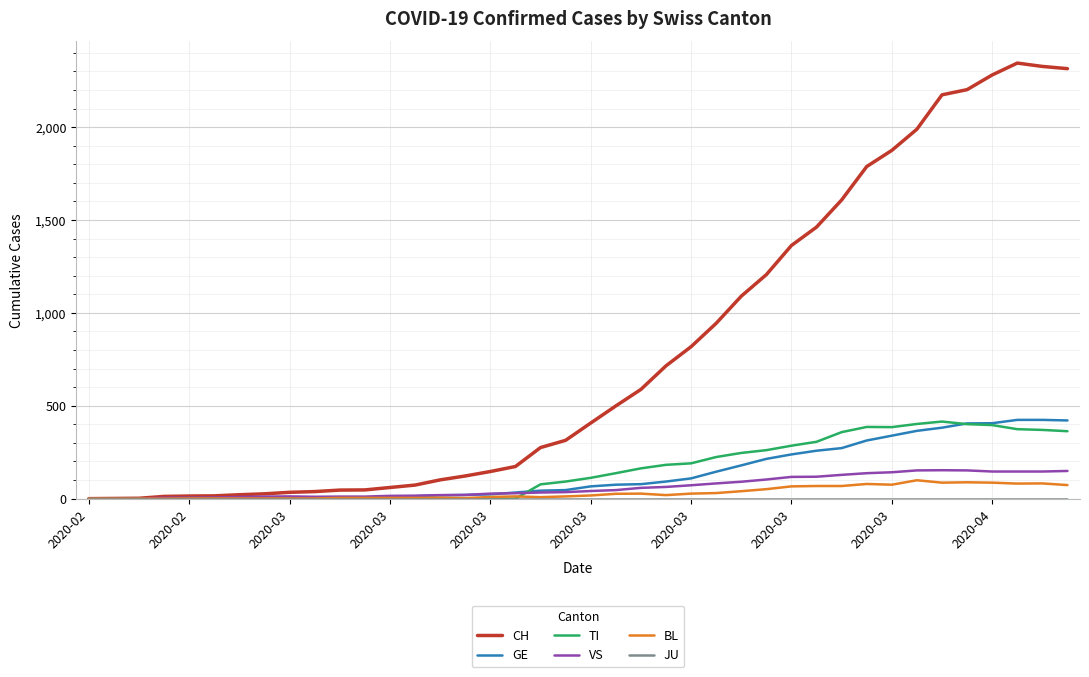

Does the chart display data point markers on the line(s)?

No